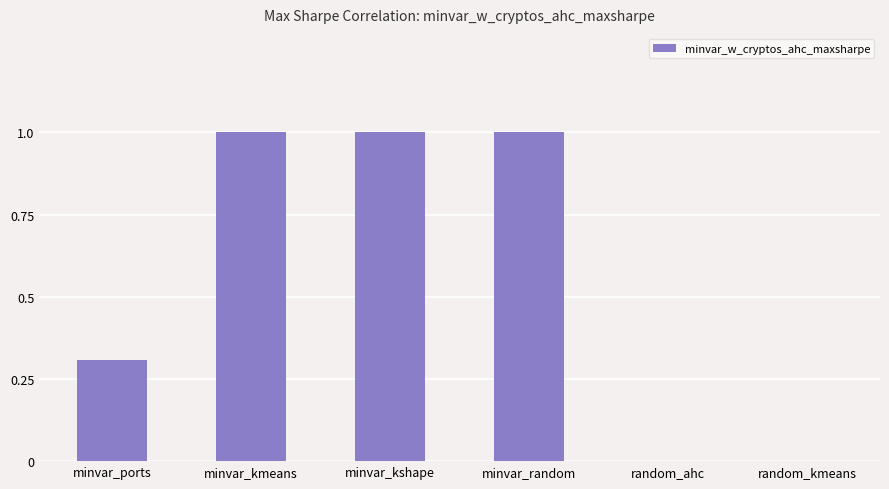

Read the value at minvar_kshape.

1.0